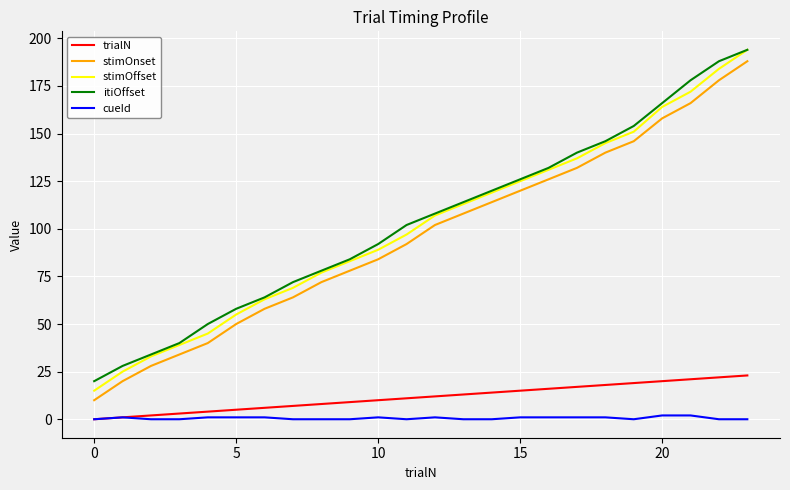

True or false: itiOffset and cueId cross at least once.

False